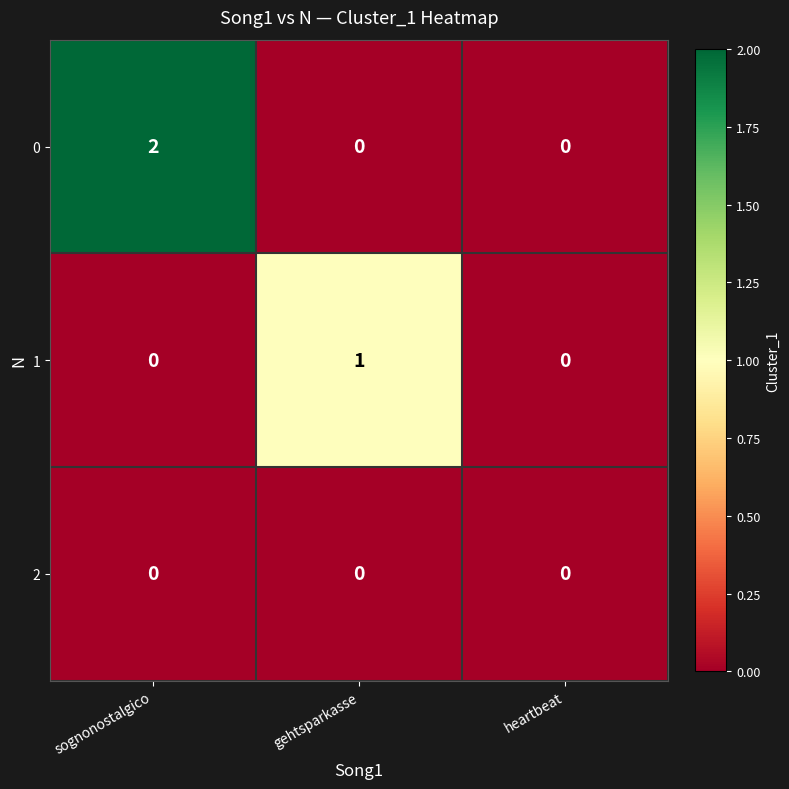

Rank the series by their maximum value, from lowest to highest.

2, 1, 0